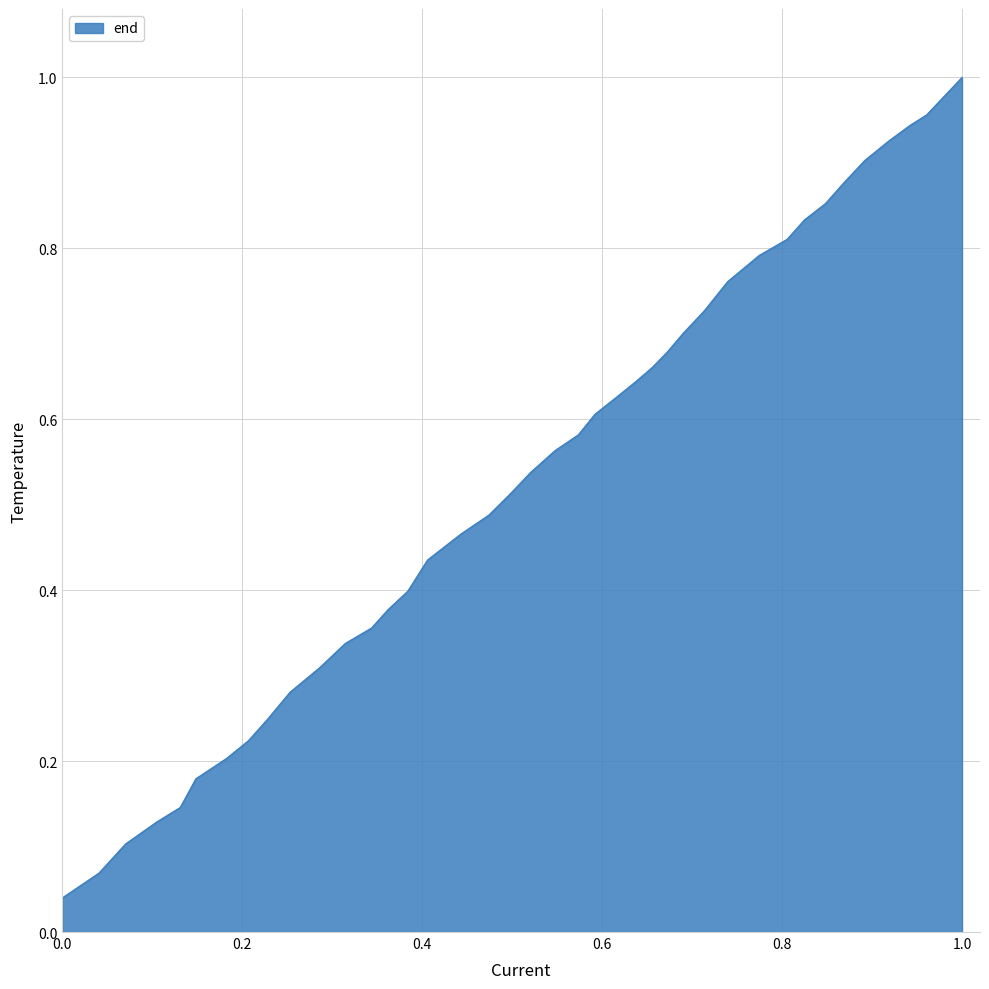

Reading left to right, list all the values displayed in this chart.

0.0	0.1	0.1	0.1	0.1	0.2	0.2	0.2	0.2	0.3	0.3	0.3	0.4	0.4	0.4	0.4	0.5	0.5	0.5	0.5	0.6	0.6	0.6	0.6	0.6	0.7	0.7	0.7	0.7	0.8	0.8	0.8	0.8	0.9	0.9	0.9	0.9	0.9	1.0	1.0